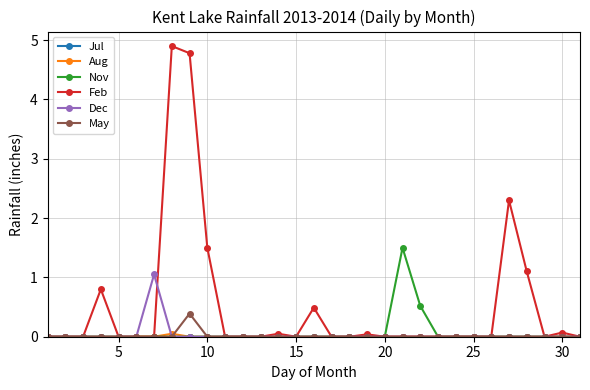

What is the greatest value displayed?

4.9